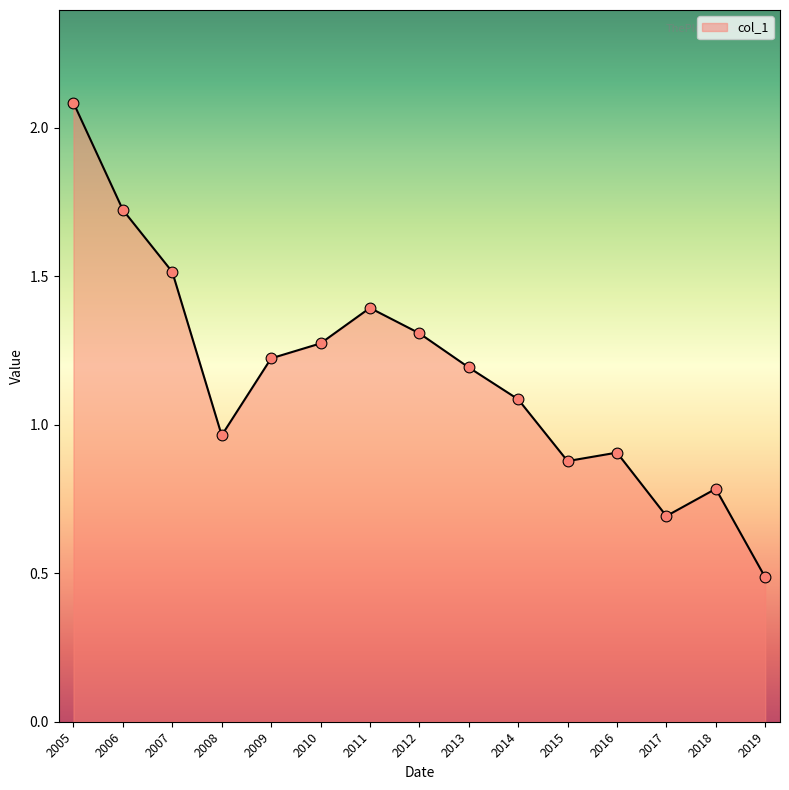

Approximately how many times larger is the value at 2018 compared to 2014?

0.7